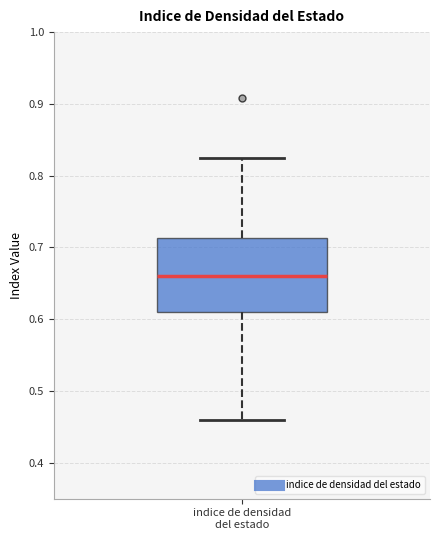

Transcribe this box plot: give where the median line is, the range the box spans, and where the two whiskers end, as read against the y-axis. The values are not printed on the chart, so give them approximately, as read against the axis.

median 0.66, box 0.61 to 0.71, whiskers 0.46 to 0.82